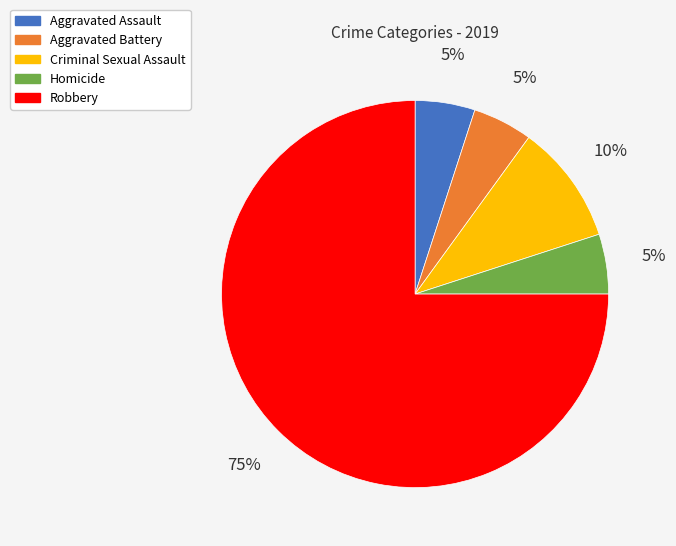

How many segments does this pie chart have?

5